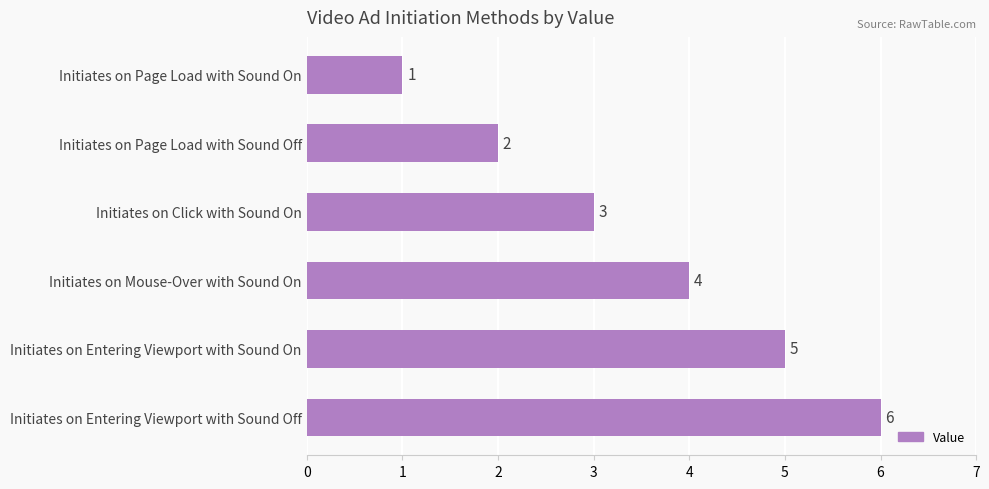

Rank the categories by value from lowest to highest.

Initiates on Page Load with Sound On, Initiates on Page Load with Sound Off, Initiates on Click with Sound On, Initiates on Mouse-Over with Sound On, Initiates on Entering Viewport with Sound On, Initiates on Entering Viewport with Sound Off